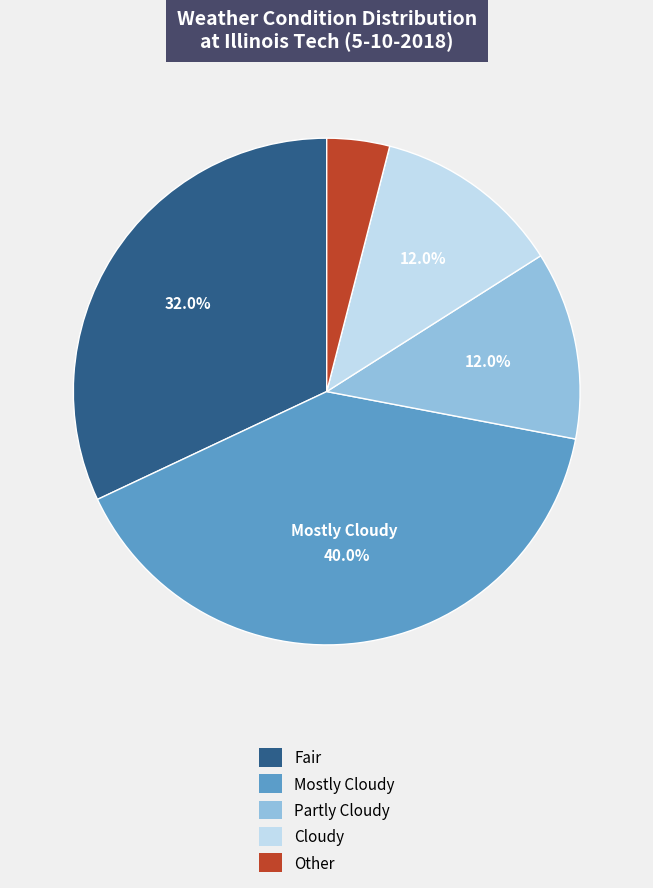

Is there any slice that represents more than half of the pie?

No